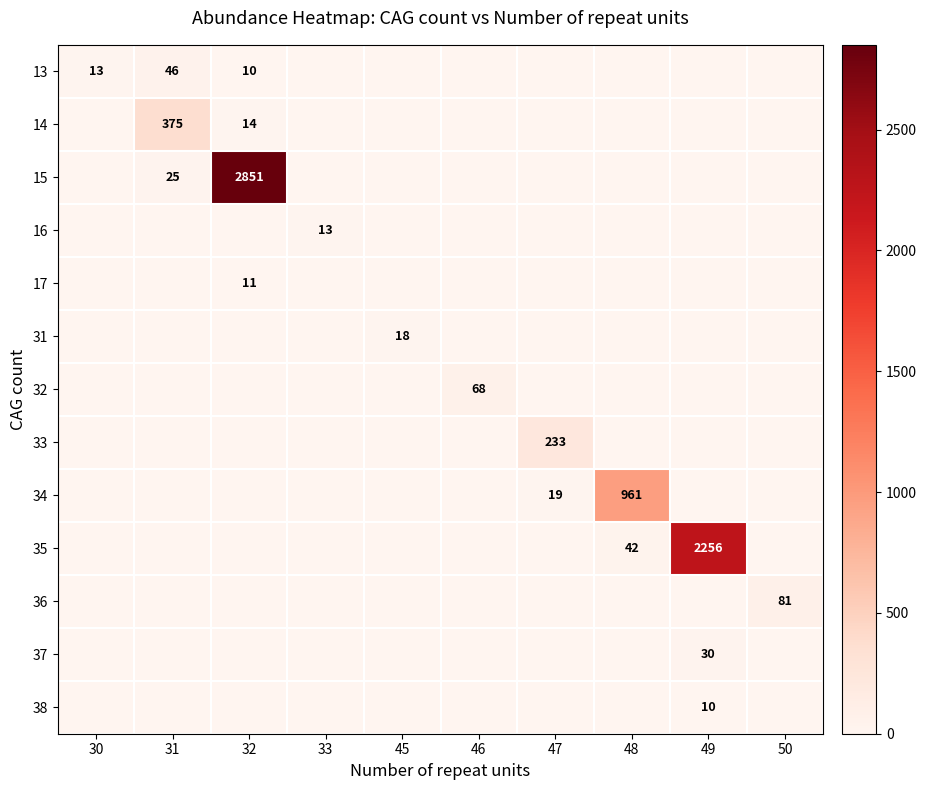

At which label does 15 reach its minimum?

30